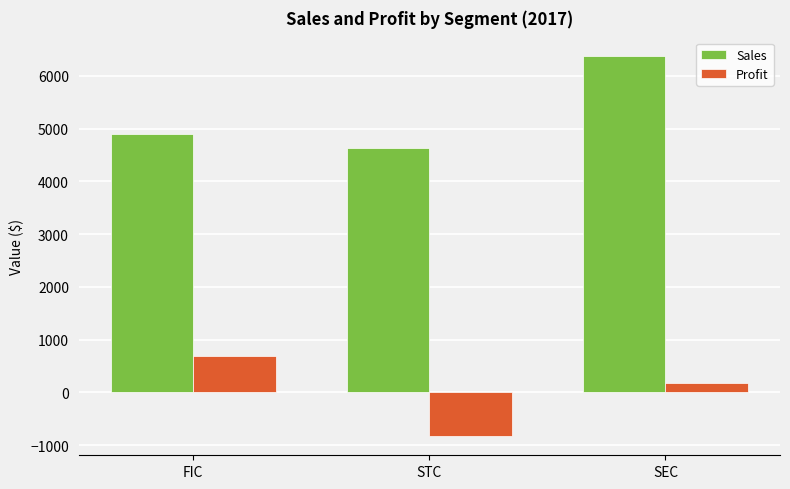

Is it true that Profit equals 693.8 at FIC?

True